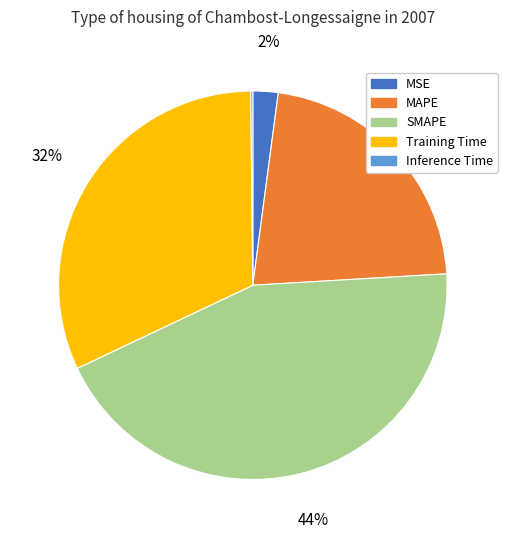

The Training Time slice represents 44% of the pie. True or false?

False